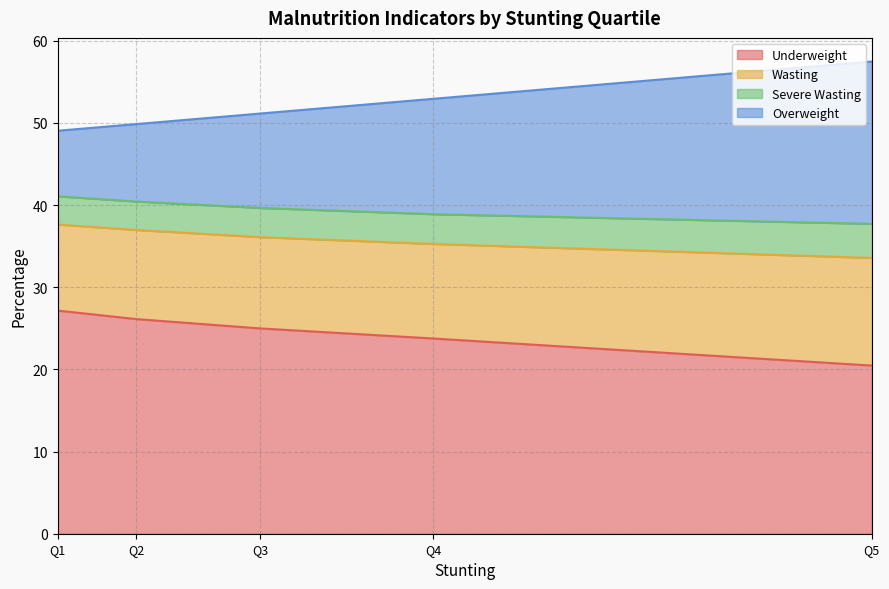

True or false: Wasting has a value of 65.1 at Q2.

False